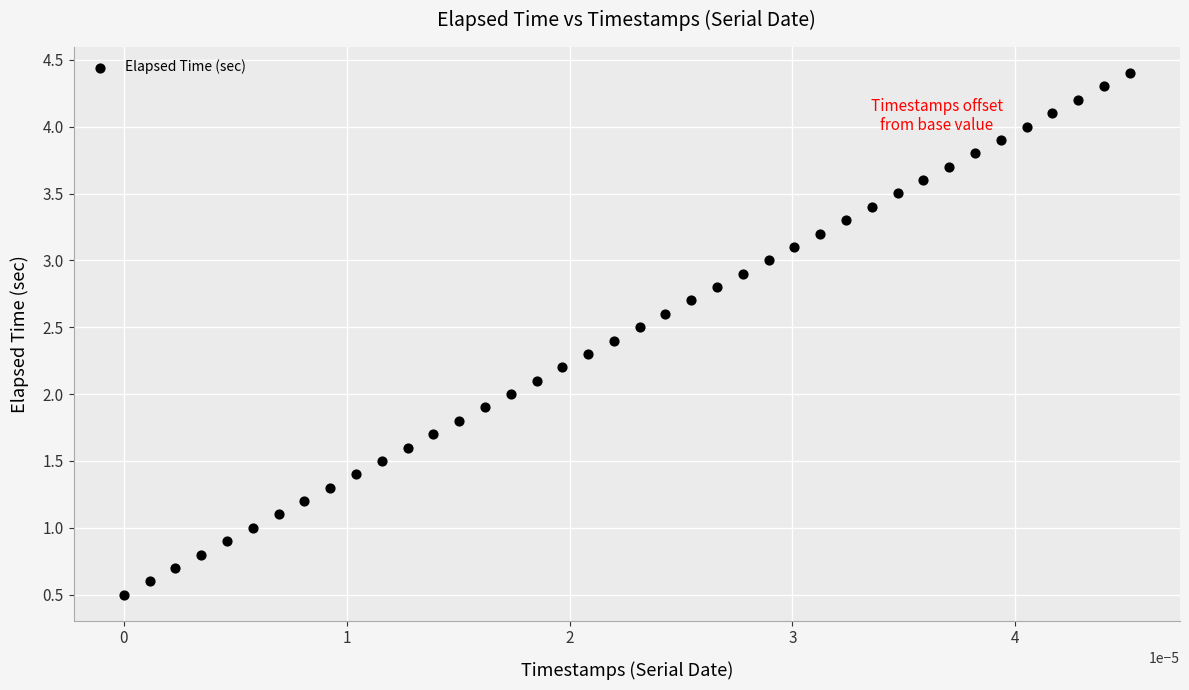

What is the range of Y values (max minus min)?

3.9